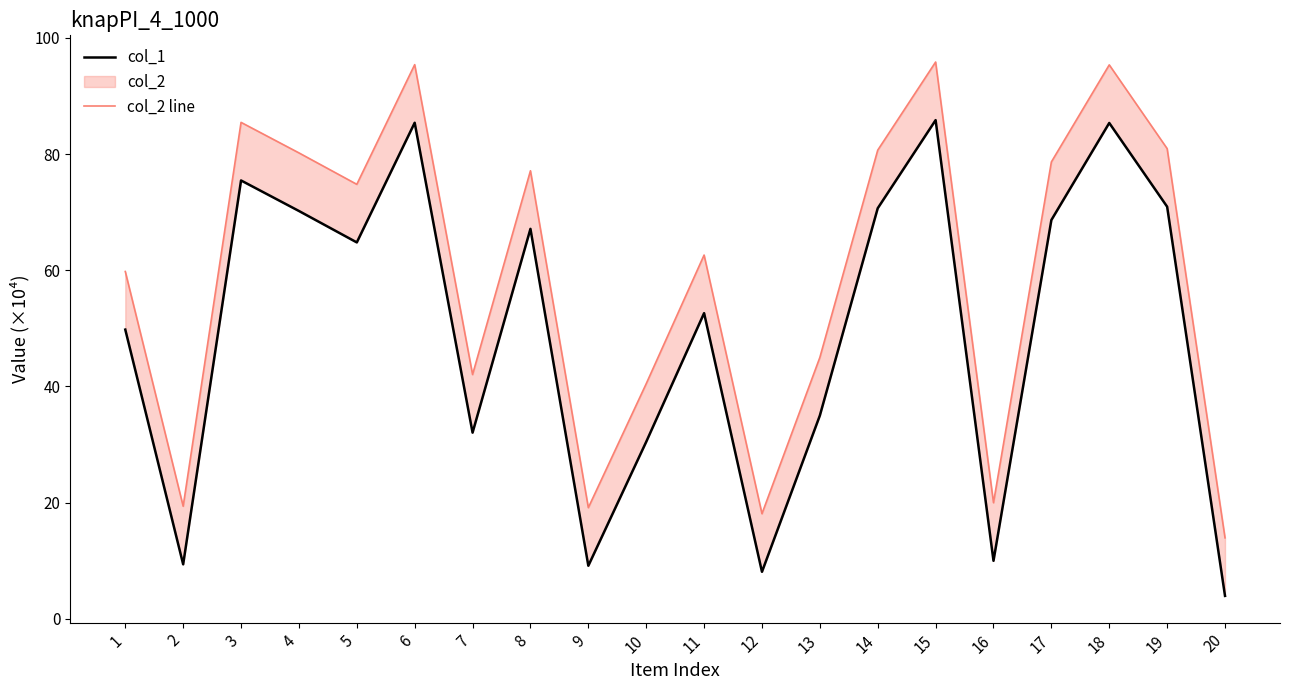

True or false: col_1 and col_2 line cross at least once.

False